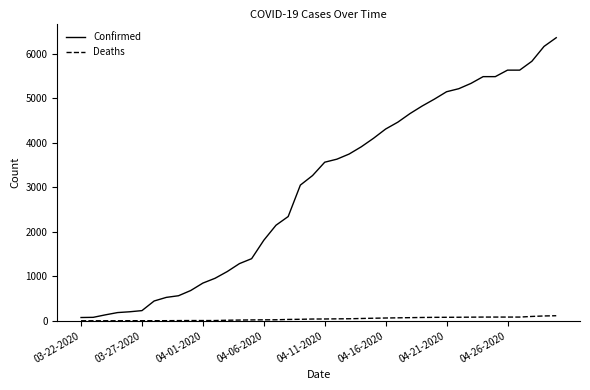

How many values in the Deaths series are below 41?

20